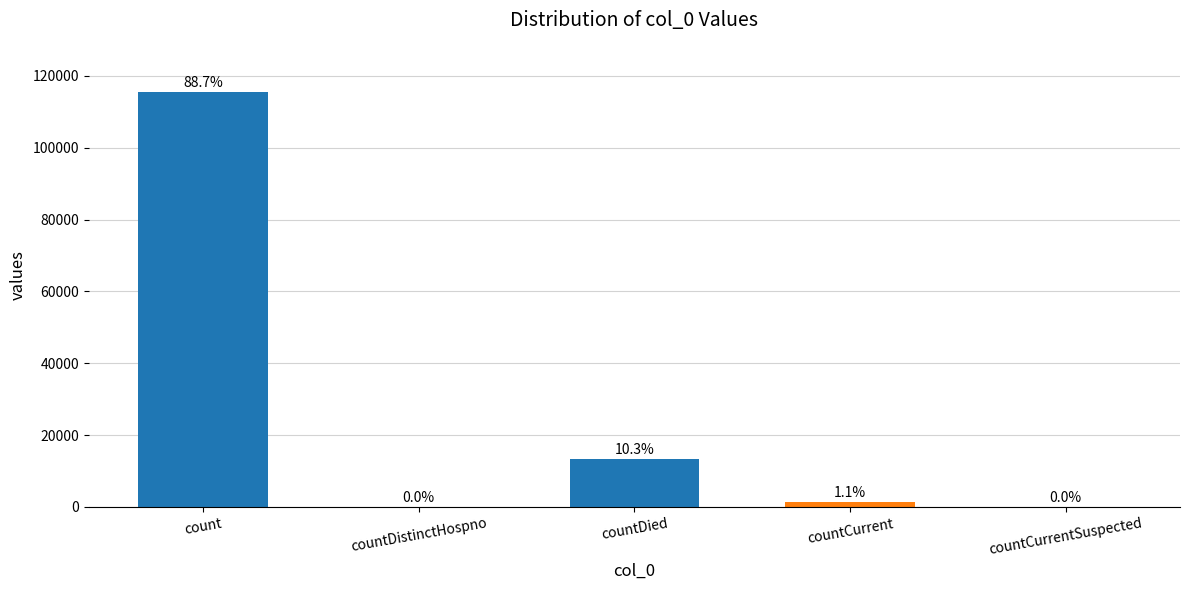

Are the bars horizontal?

No